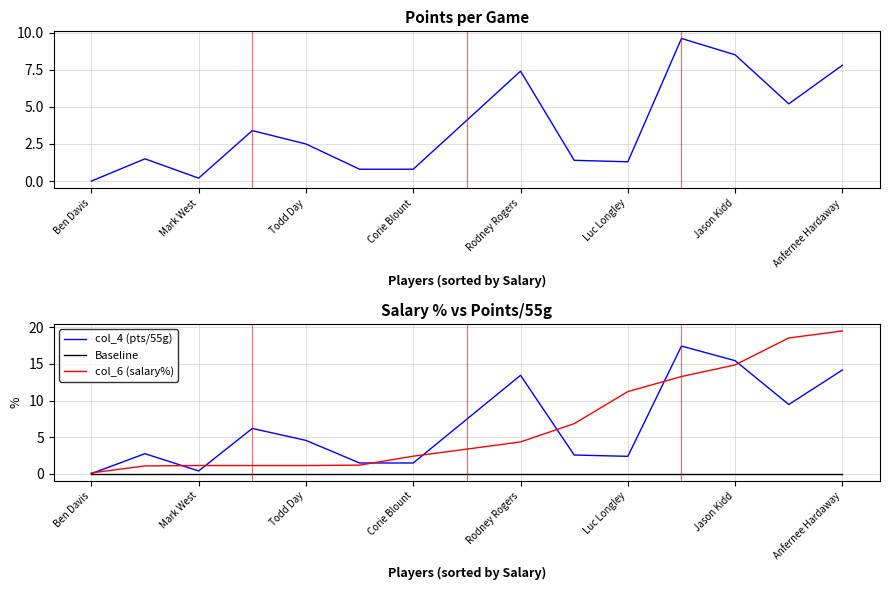

True or false: col_3 (pts) has a value of 6.9 at 13.

False